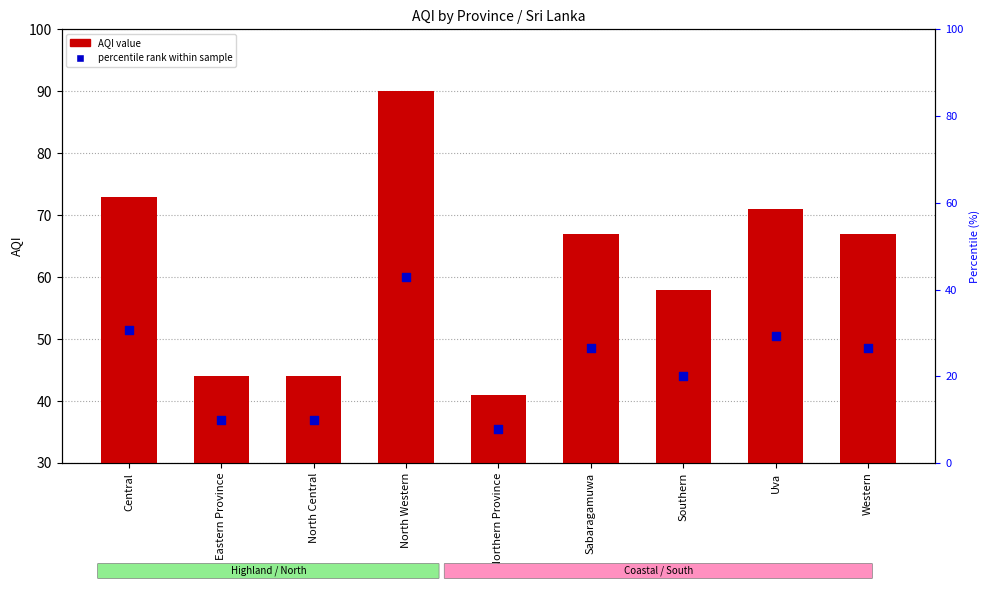

What is the change in value from Central to Southern?

-15